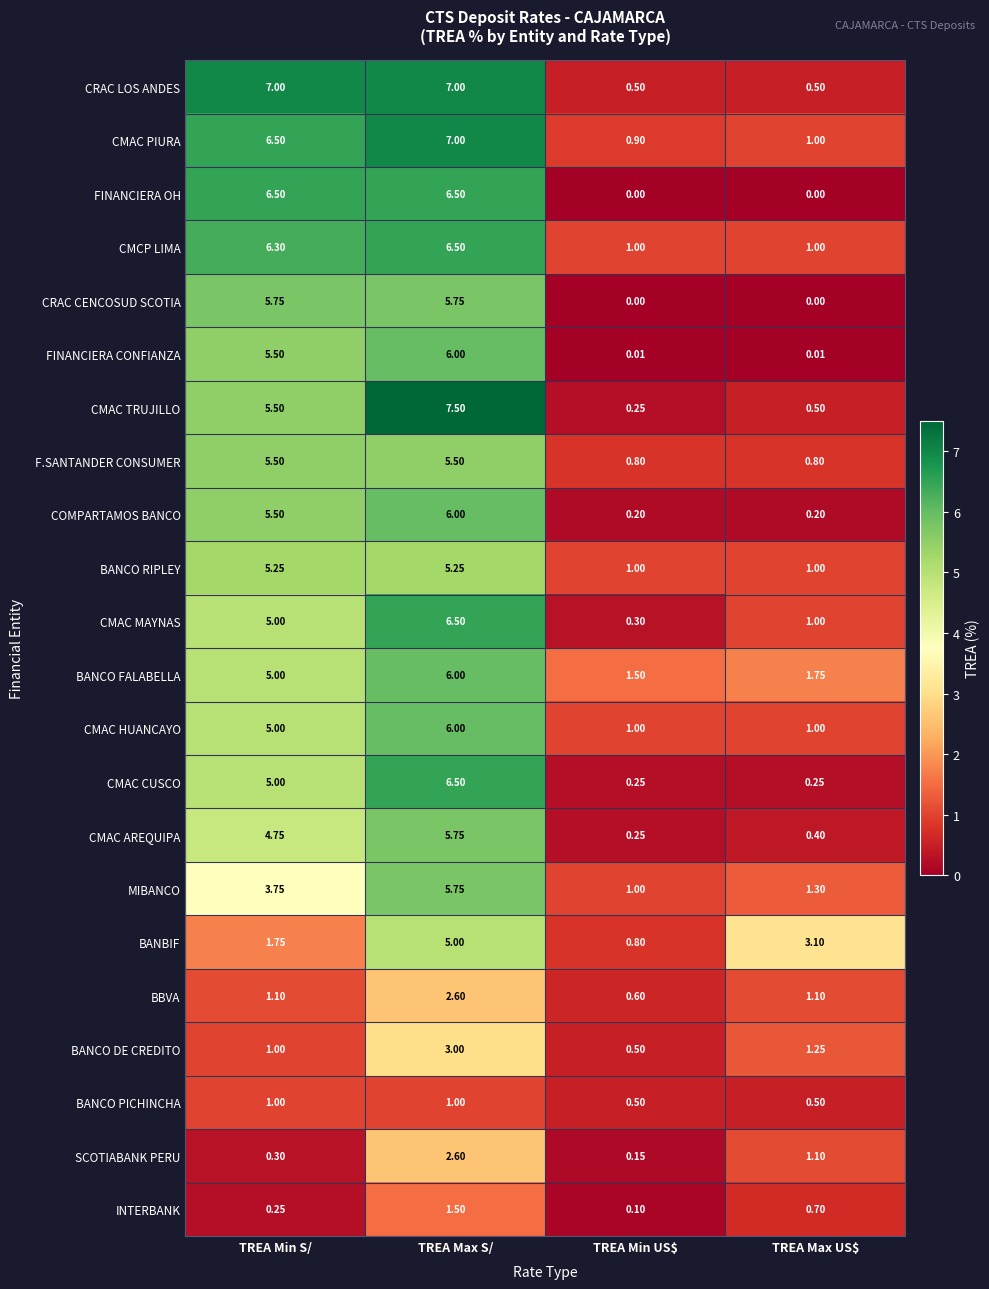

Which series changed the most between TREA Max S/ and TREA Max US$?

CMAC TRUJILLO